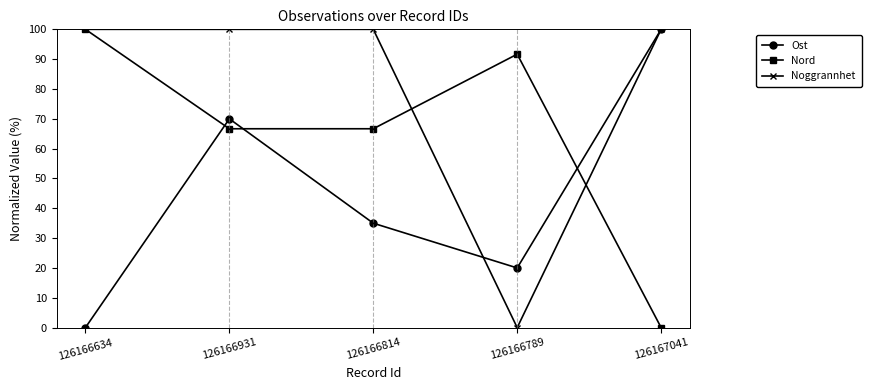

What is the difference between the Ost values at 126166814 and 126166789?

15.0